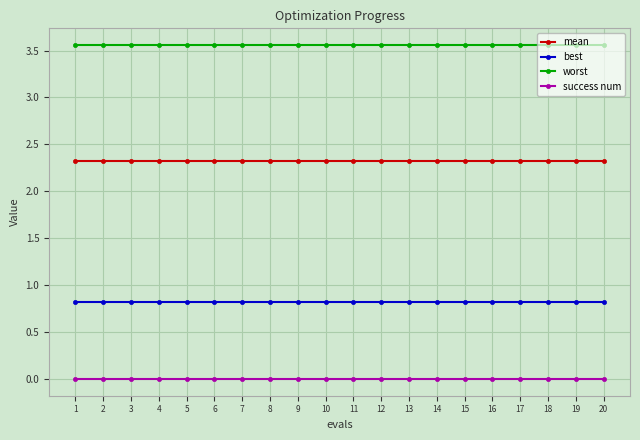

Rank the series at 6 from highest to lowest value.

worst, mean, best, success num